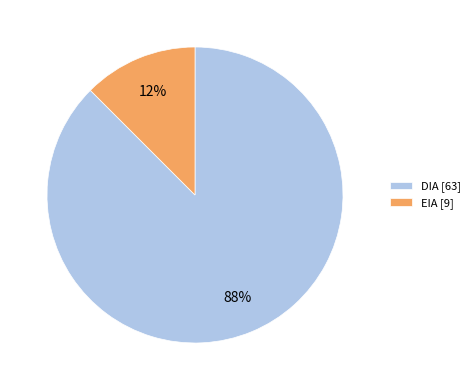

Rank the categories by value from lowest to highest.

EIA, DIA